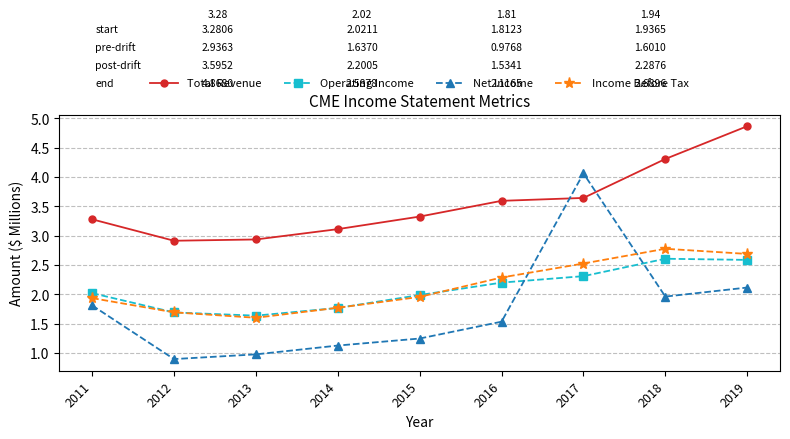

What are all the series names shown in the legend?

Total Revenue, Operating Income, Net Income, Income Before Tax